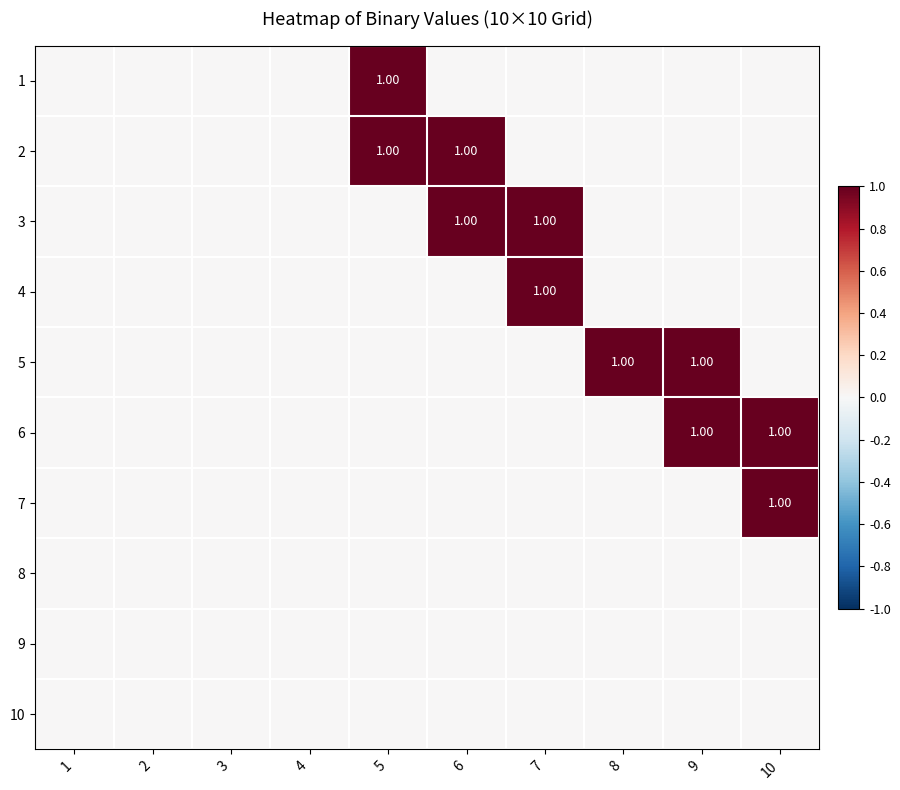

The 5 series shows 1 at 8. True or false?

True